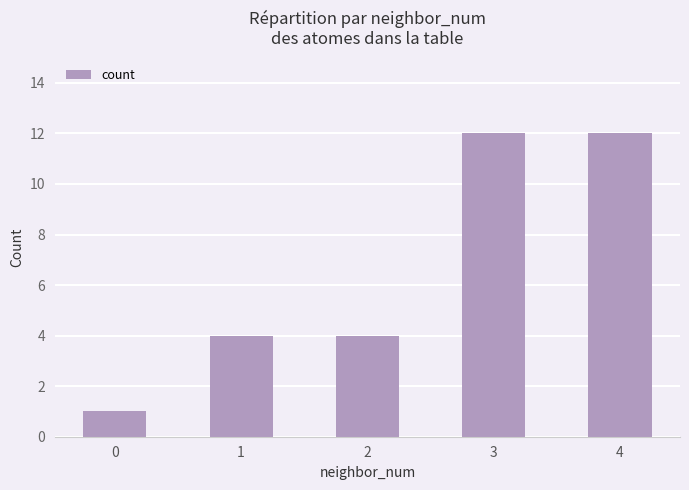

Is it true that the value at 0 is 1?

True